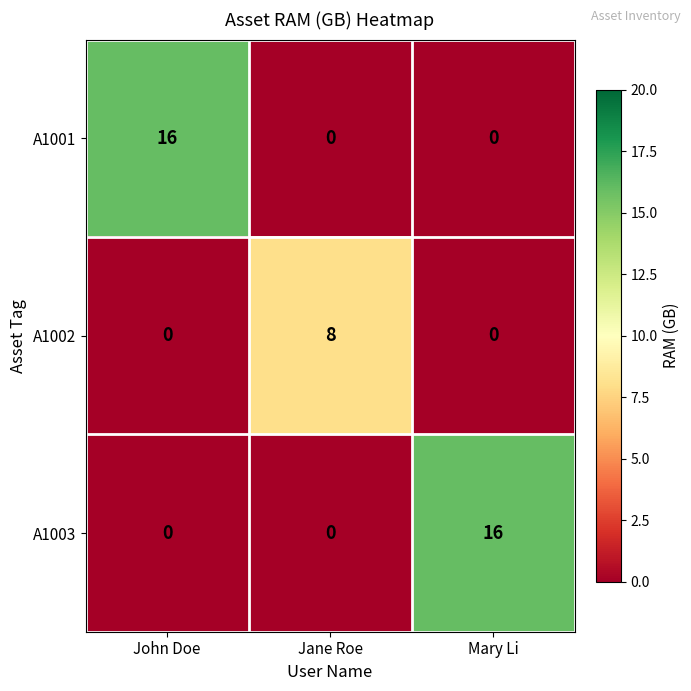

How many A1002 values are between 0 and 8?

3